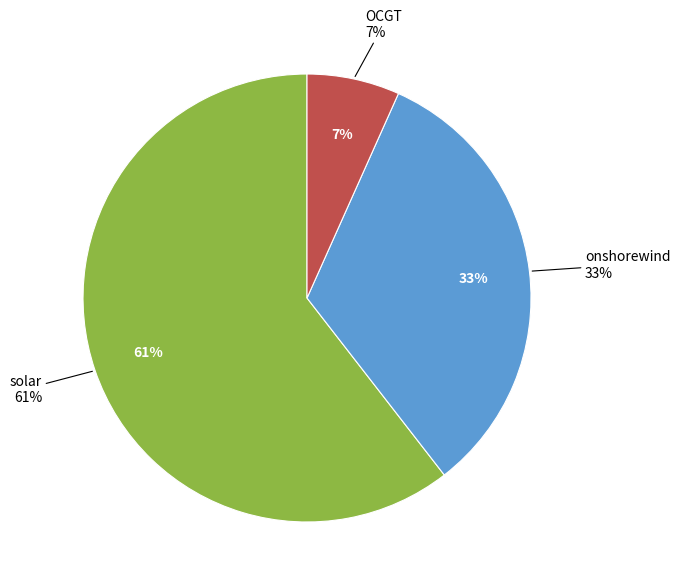

Which slice represents more than half of the pie?

solar